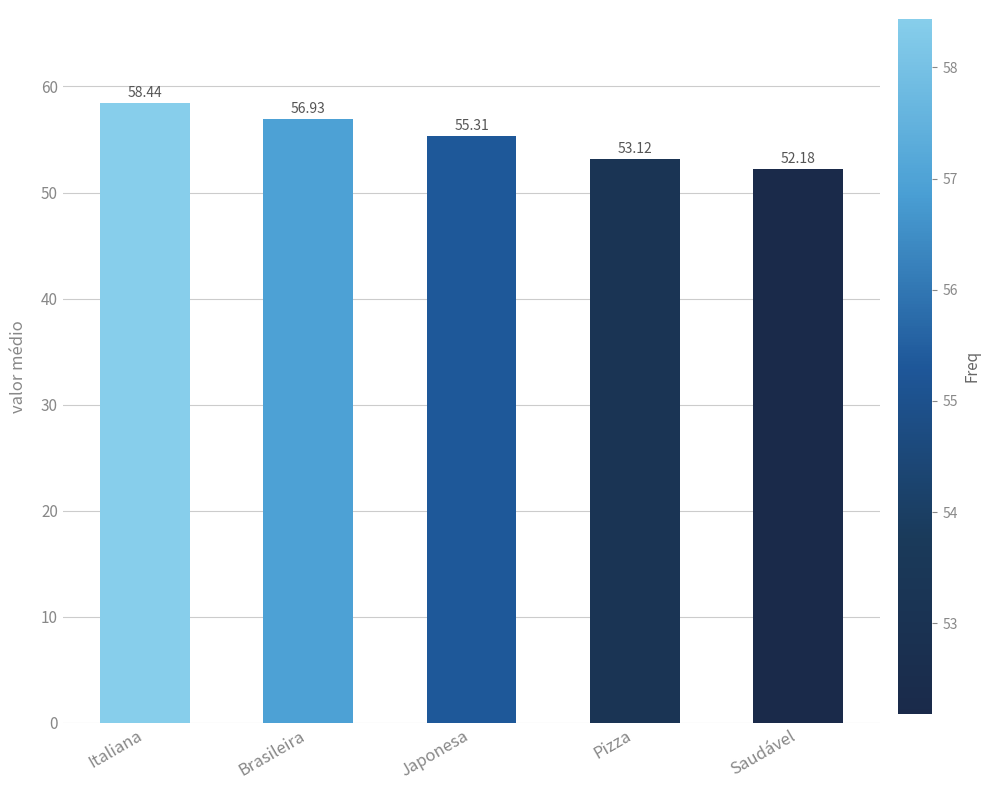

List the labels in order of value, largest first.

Italiana, Brasileira, Japonesa, Pizza, Saudável